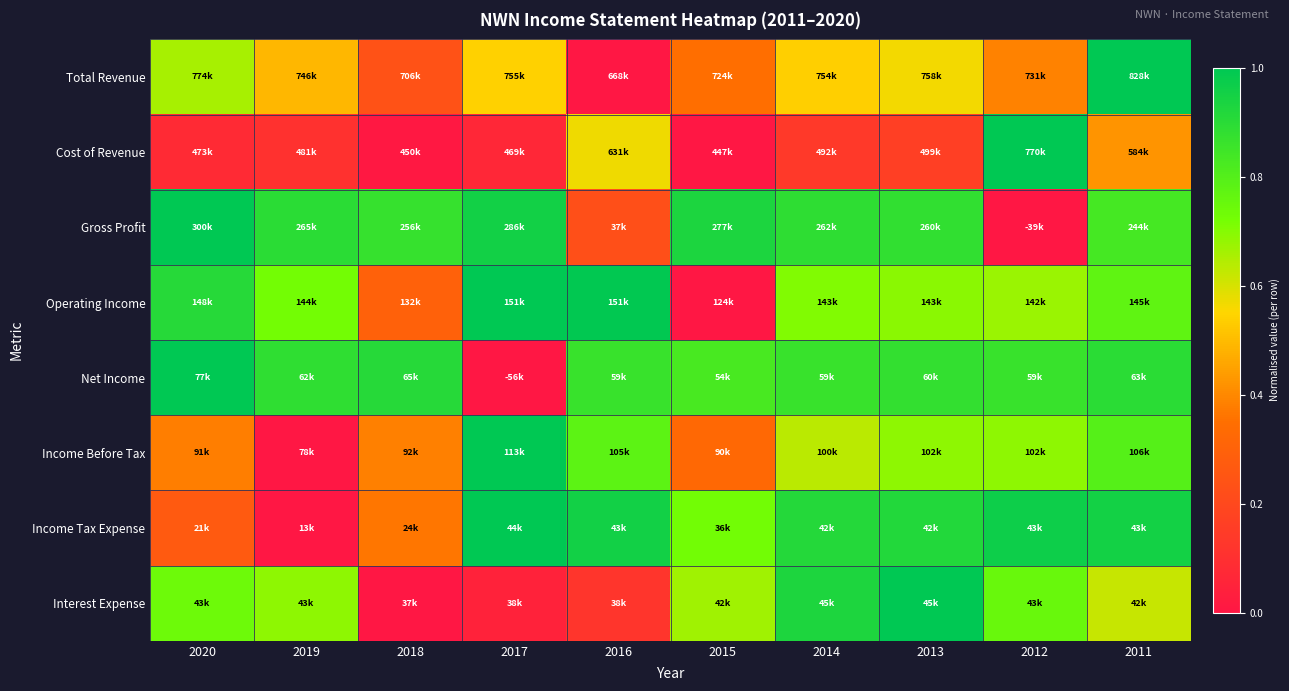

Reading left to right, extract all data points from this chart.

Total Revenue: 2020=0.7	2019=0.5	2018=0.2	2017=0.5	2016=0.0	2015=0.3	2014=0.5	2013=0.6	2012=0.4	2011=1.0
Cost of Revenue: 2020=0.1	2019=0.1	2018=0.0	2017=0.1	2016=0.6	2015=0.0	2014=0.1	2013=0.2	2012=1.0	2011=0.4
Gross Profit: 2020=1.0	2019=0.9	2018=0.9	2017=1.0	2016=0.2	2015=0.9	2014=0.9	2013=0.9	2012=0.0	2011=0.8
Operating Income: 2020=0.9	2019=0.7	2018=0.3	2017=1.0	2016=1.0	2015=0.0	2014=0.7	2013=0.7	2012=0.7	2011=0.8
Net Income: 2020=1.0	2019=0.9	2018=0.9	2017=0.0	2016=0.9	2015=0.8	2014=0.9	2013=0.9	2012=0.9	2011=0.9
Income Before Tax: 2020=0.4	2019=0.0	2018=0.4	2017=1.0	2016=0.8	2015=0.3	2014=0.6	2013=0.7	2012=0.7	2011=0.8
Income Tax Expense: 2020=0.3	2019=0.0	2018=0.4	2017=1.0	2016=1.0	2015=0.7	2014=0.9	2013=0.9	2012=1.0	2011=0.9
Interest Expense: 2020=0.7	2019=0.7	2018=0.0	2017=0.0	2016=0.1	2015=0.7	2014=0.9	2013=1.0	2012=0.8	2011=0.6